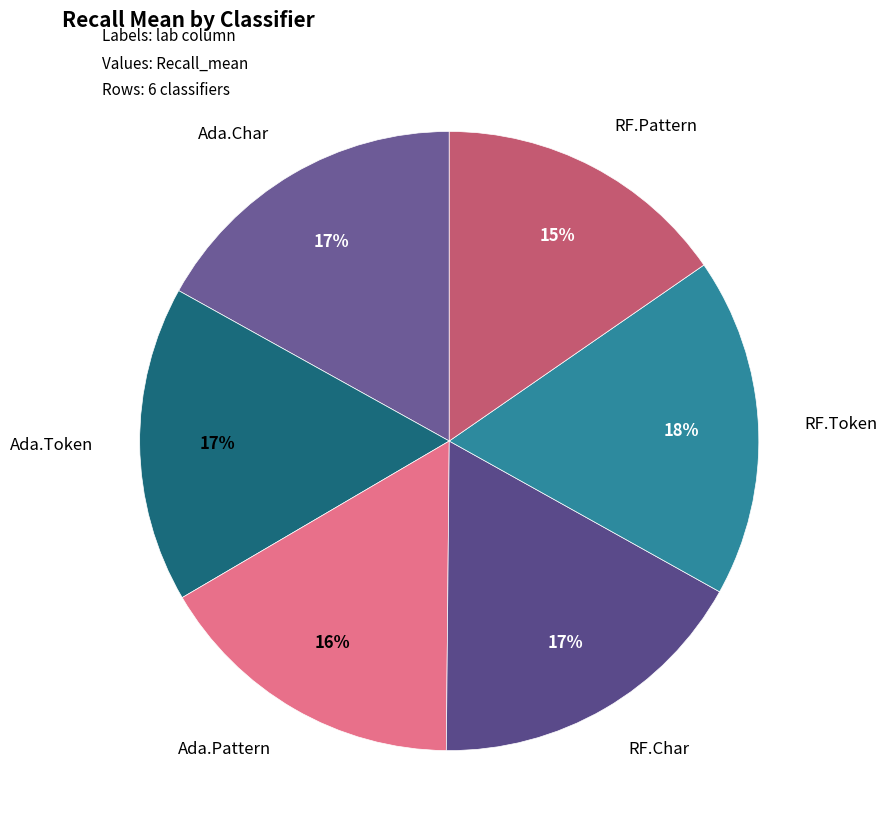

To the nearest percent, what is the difference between the RF.Pattern and RF.Char slice percentages?

2%